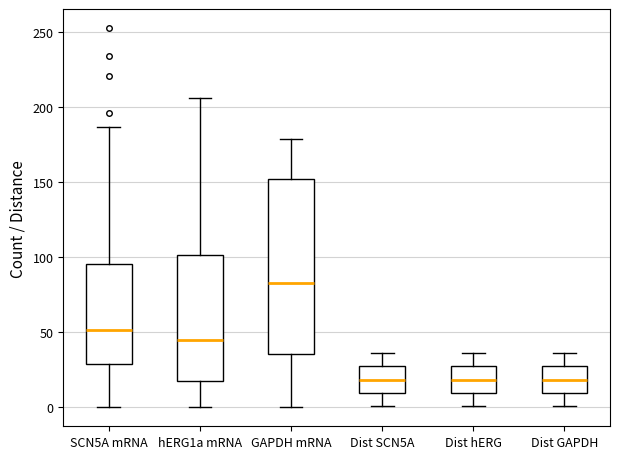

Reading left to right, transcribe this box plot: for each box, give where its median line is, the range the box spans, and where its two whiskers end, as read against the y-axis. The values are not printed on the chart, so give them approximately, as read against the axis.

SCN5A mRNA: median 50, box 30 to 95, whiskers 0 to 185
hERG1a mRNA: median 45, box 20 to 100, whiskers 0 to 205
GAPDH mRNA: median 85, box 35 to 150, whiskers 0 to 180
Dist SCN5A: median 20, box 10 to 25, whiskers 0 to 35
Dist hERG: median 20, box 10 to 25, whiskers 0 to 35
Dist GAPDH: median 20, box 10 to 25, whiskers 0 to 35